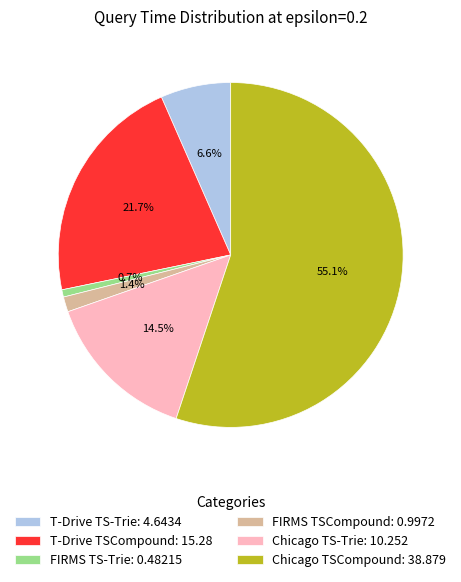

What percentage is the Chicago TSCompound slice, to the nearest percent?

55%